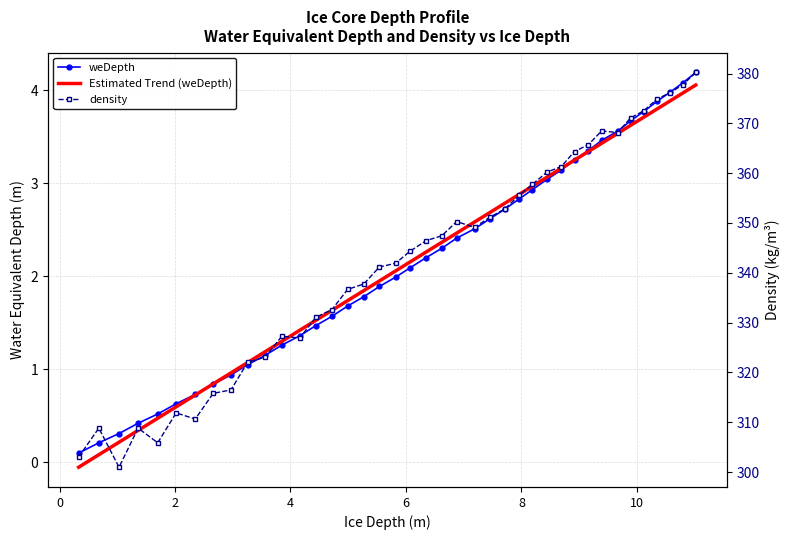

What are all the series names shown in the legend?

weDepth, Estimated Trend (weDepth), density